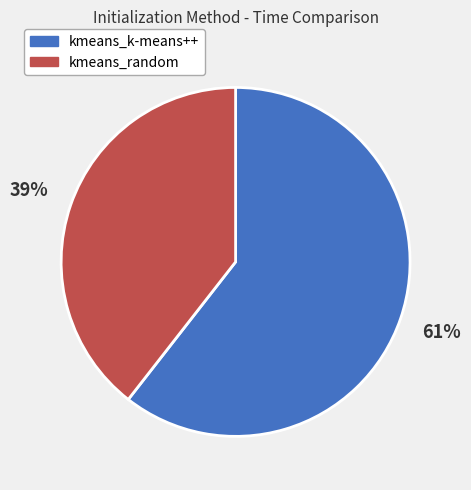

True or false: kmeans_random accounts for 28% of the total.

False